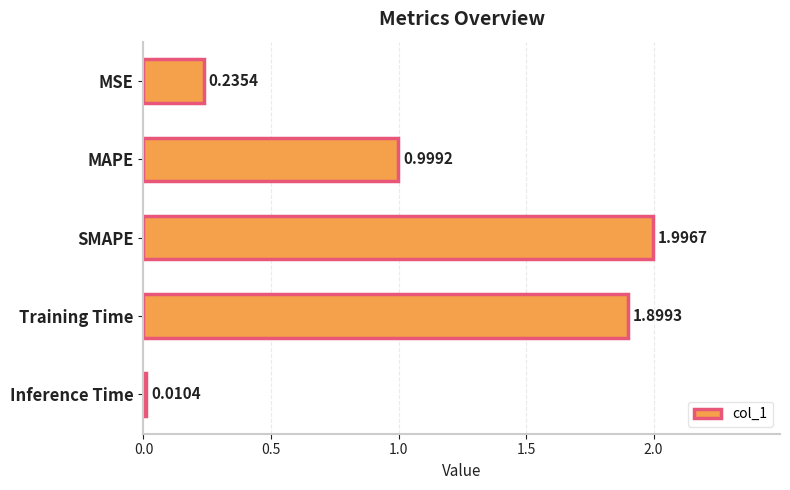

What is the label of the 4th bar from the top?

Training Time